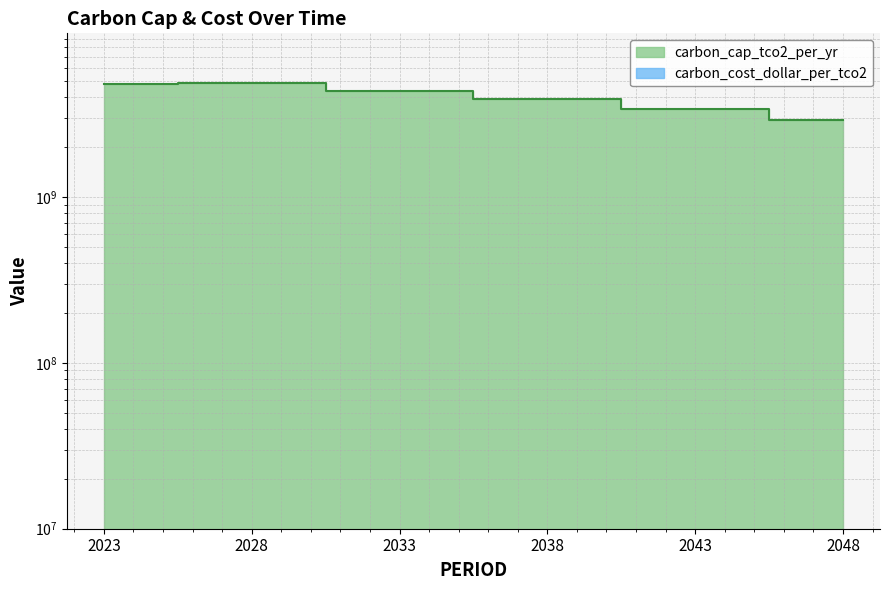

How many values are below 4370400000?

3